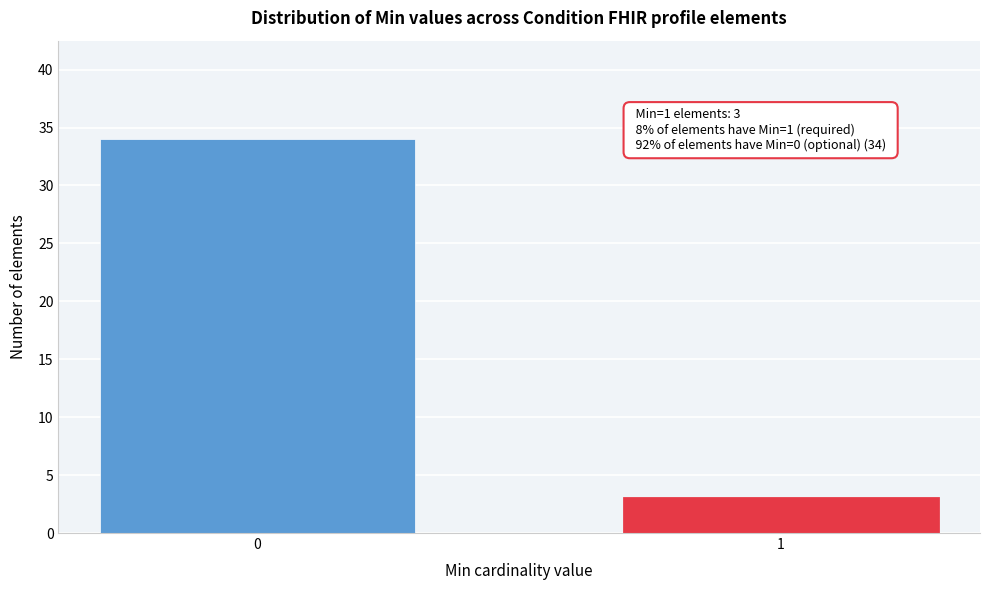

Reading left to right, transcribe all the data shown in this chart.

34	3